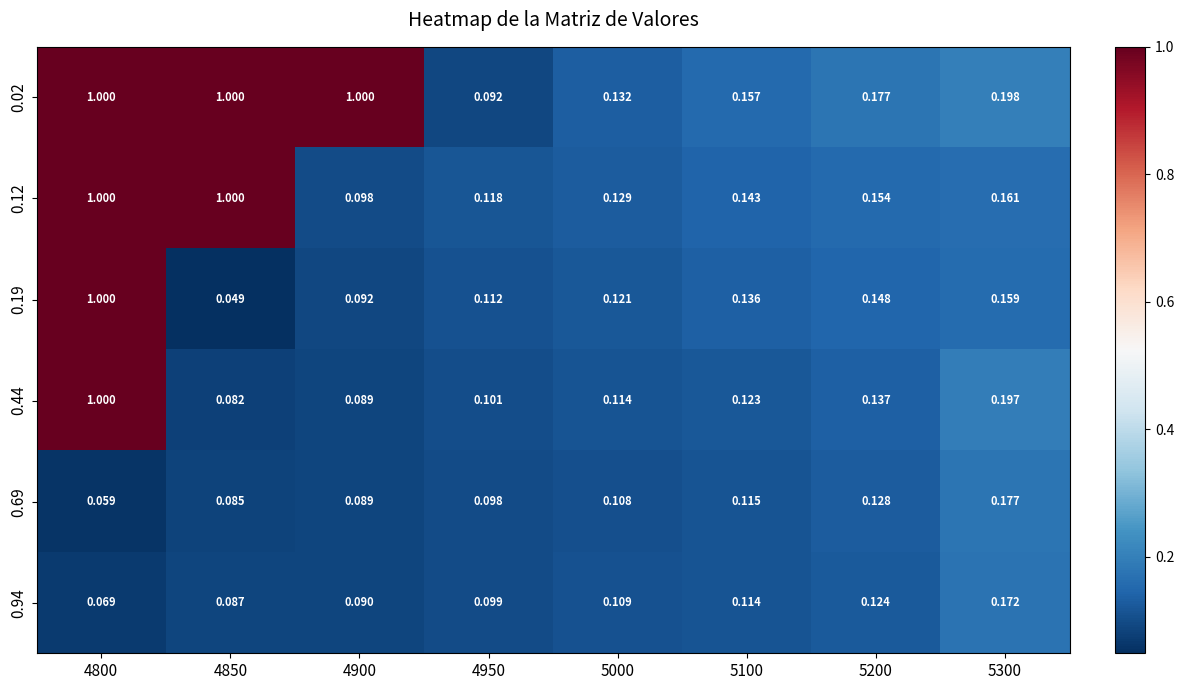

Is the value of 0.94 at 4900 greater than the value of 0.44 at 5000?

No